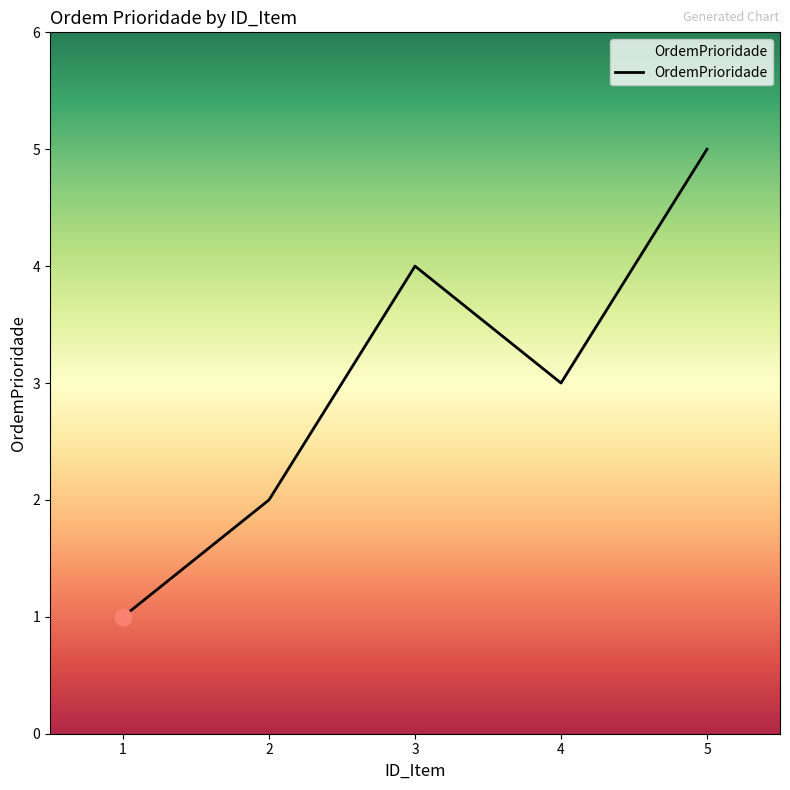

What is the change in value from 3 to 5?

+1